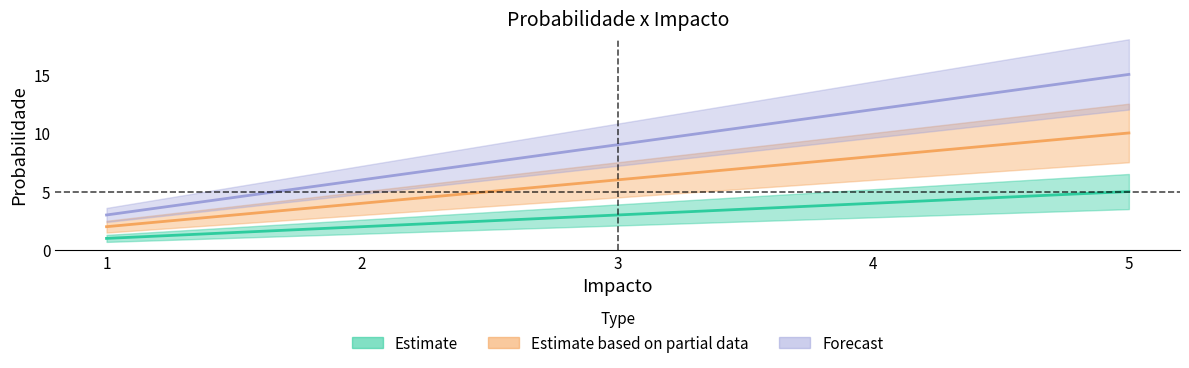

What is the value of the Estimate point at the 1st from the left?

1